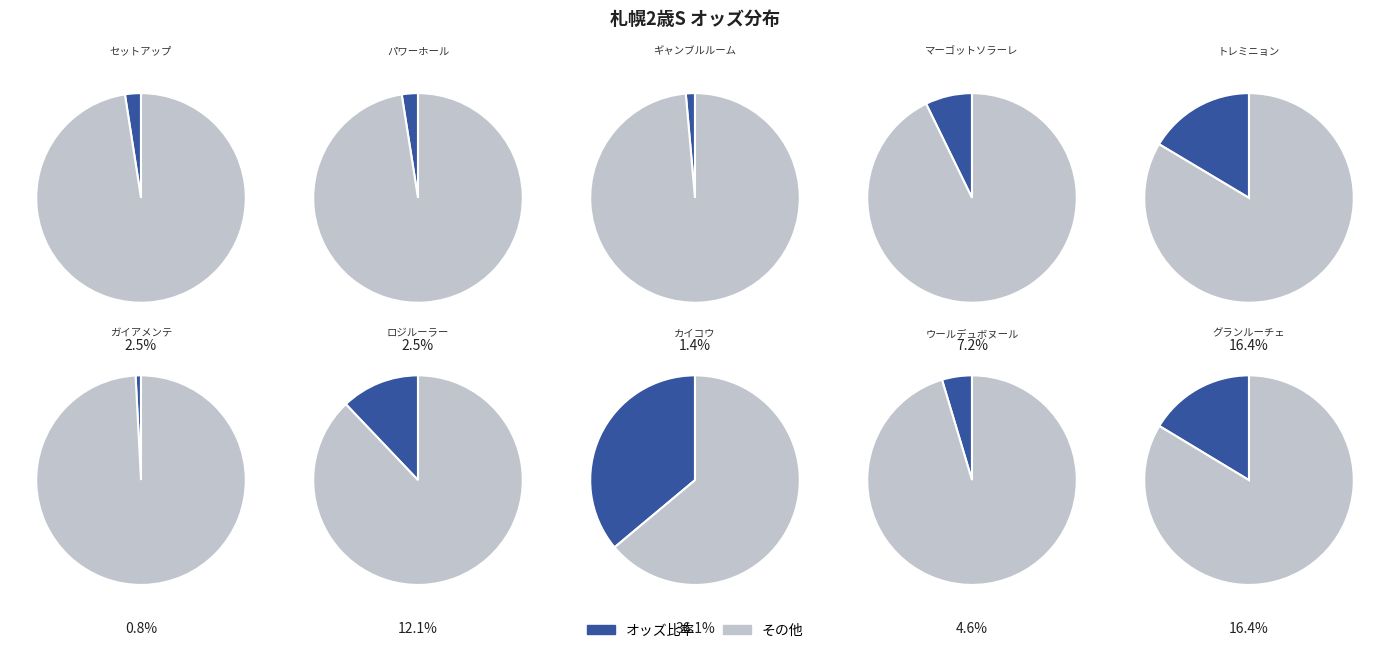

How many slices are in this pie chart?

10